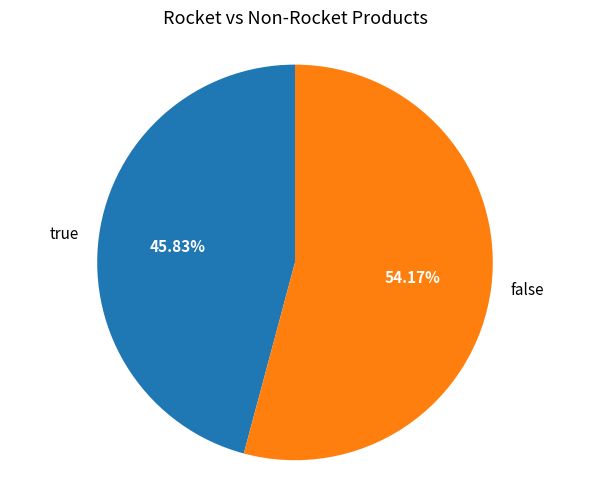

What is the largest slice in the pie chart?

false